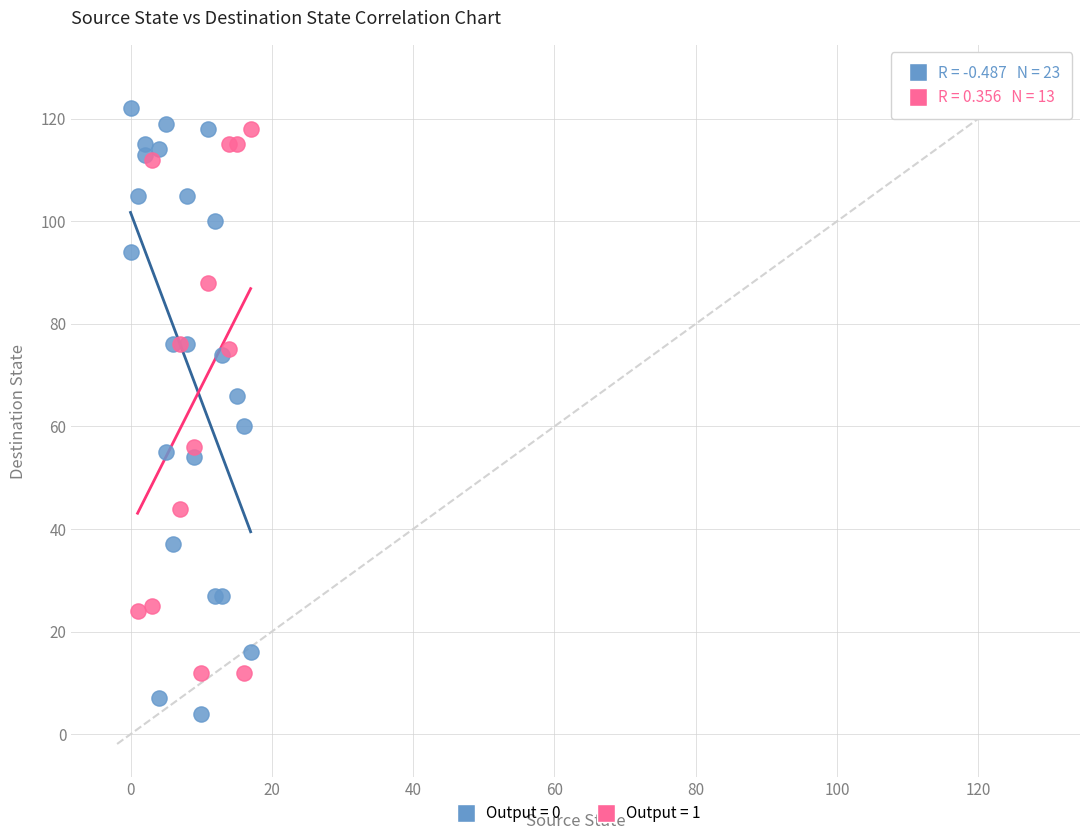

Which series has the widest spread of Y values?

Output = 0